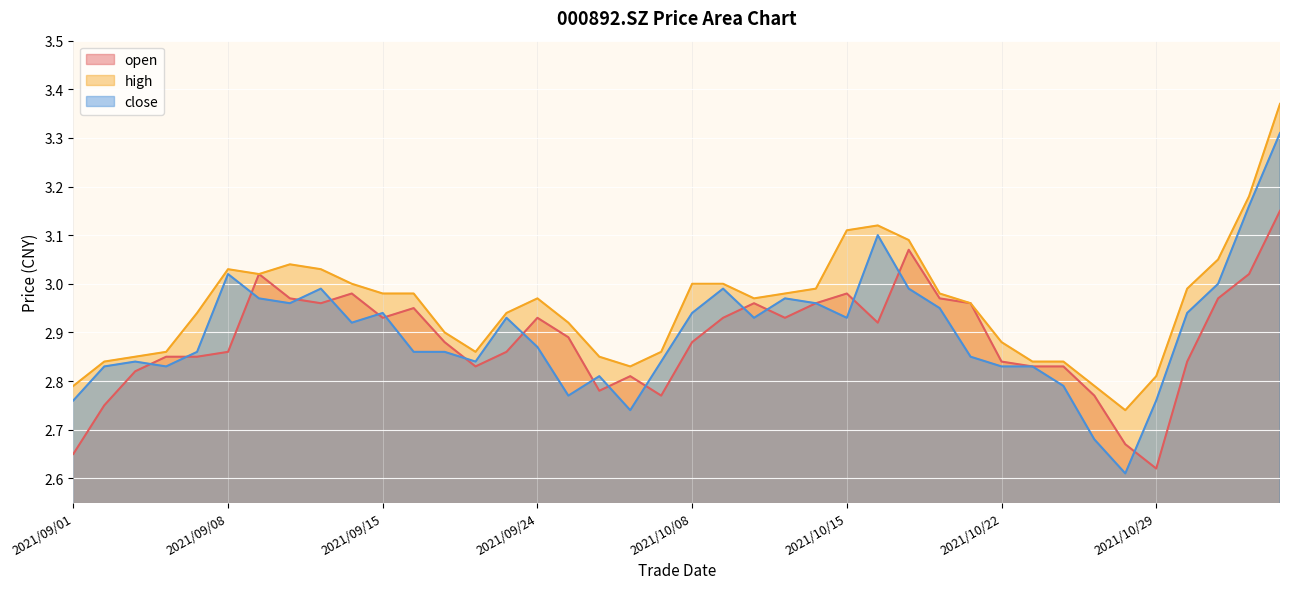

Reading left to right, transcribe all the data shown in this chart.

open: 2.6	2.8	2.8	2.9	2.9	2.9	3.0	3.0	3.0	3.0	2.9	3.0	2.9	2.8	2.9	2.9	2.9	2.8	2.8	2.8	2.9	2.9	3.0	2.9	3.0	3.0	2.9	3.1	3.0	3.0	2.8	2.8	2.8	2.8	2.7	2.6	2.8	3.0	3.0	3.1
high: 2.8	2.8	2.9	2.9	2.9	3.0	3.0	3.0	3.0	3.0	3.0	3.0	2.9	2.9	2.9	3.0	2.9	2.9	2.8	2.9	3.0	3.0	3.0	3.0	3.0	3.1	3.1	3.1	3.0	3.0	2.9	2.8	2.8	2.8	2.7	2.8	3.0	3.0	3.2	3.4
close: 2.8	2.8	2.8	2.8	2.9	3.0	3.0	3.0	3.0	2.9	2.9	2.9	2.9	2.8	2.9	2.9	2.8	2.8	2.7	2.8	2.9	3.0	2.9	3.0	3.0	2.9	3.1	3.0	3.0	2.9	2.8	2.8	2.8	2.7	2.6	2.8	2.9	3.0	3.2	3.3